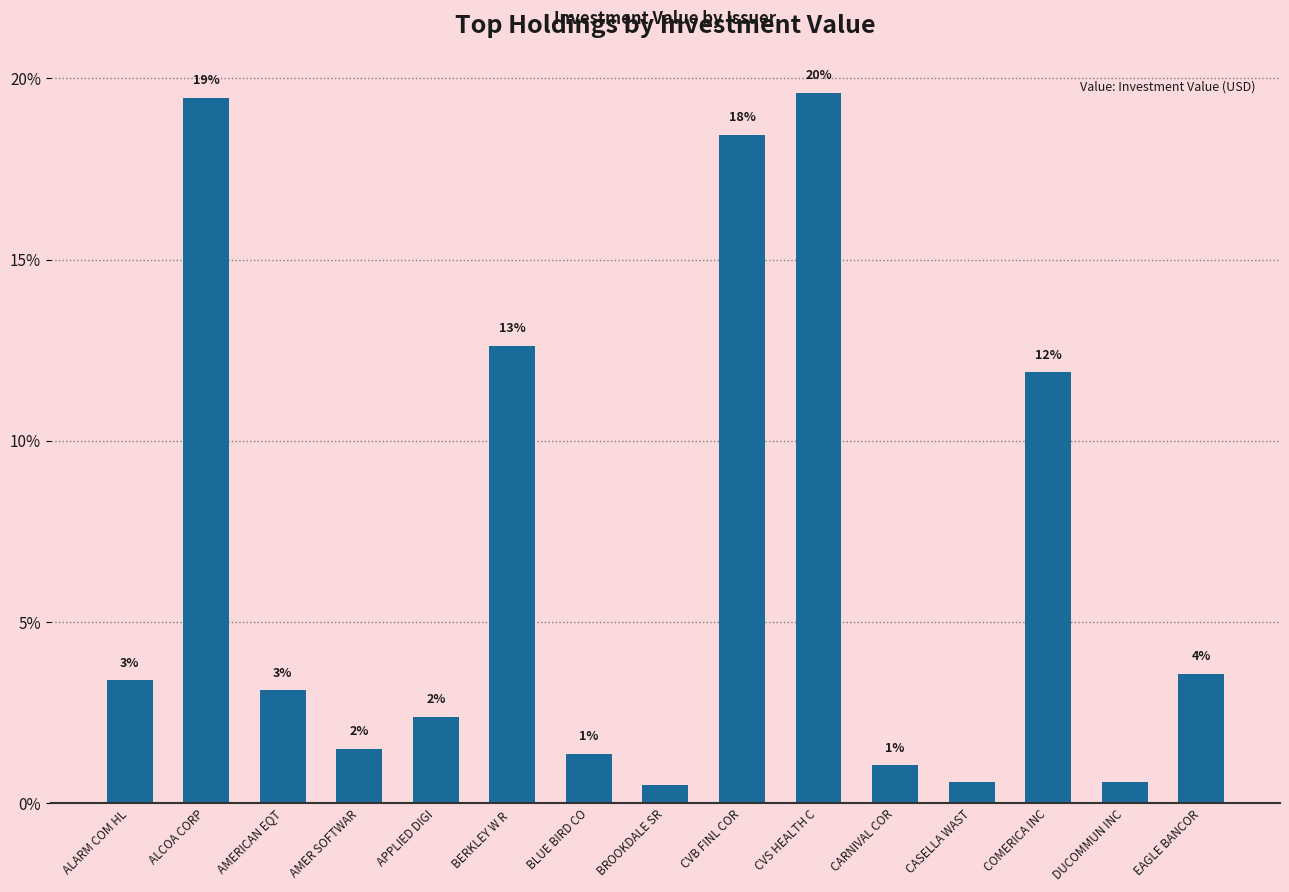

At which label does the data first exceed 3?

ALARM COM HL